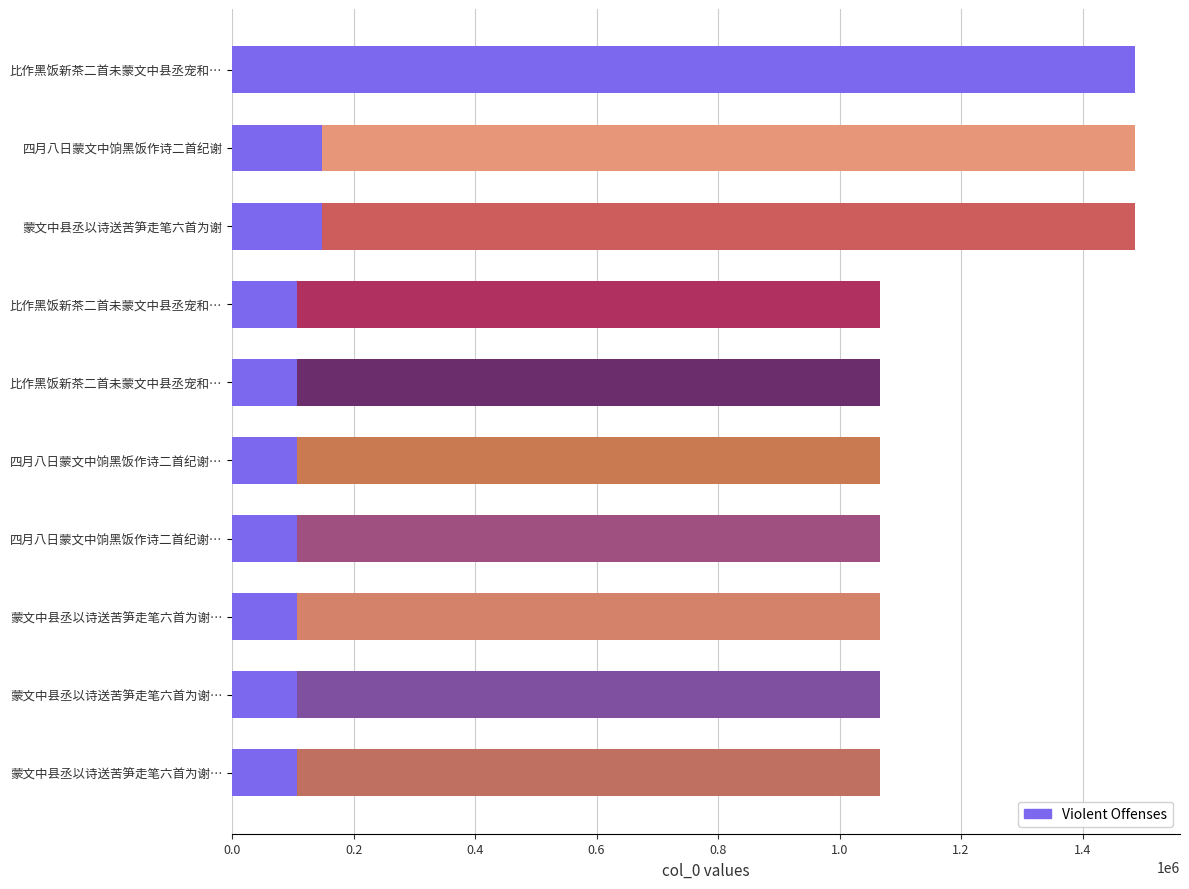

How many data points are less than 106697?

2